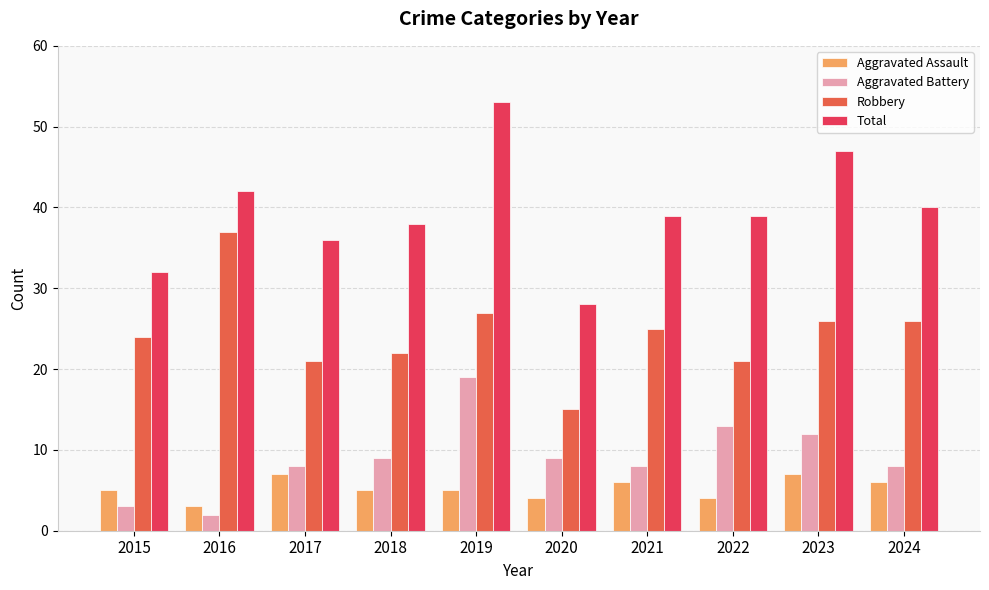

What are all the series names shown in the legend?

Aggravated Assault, Aggravated Battery, Robbery, Total